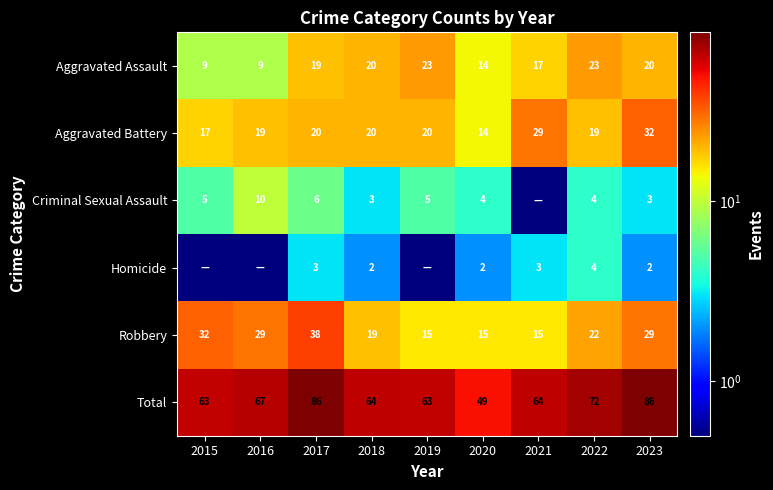

What is the maximum value for Aggravated Assault?

23.0